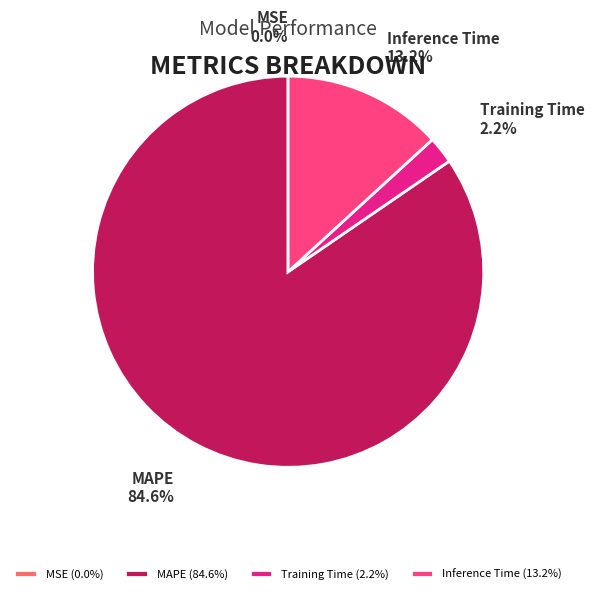

Does any single category account for the majority?

Yes